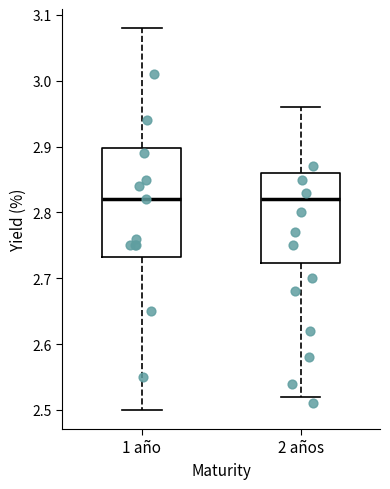

Reading left to right, read every box against the y-axis: the position of its median line, the range the box covers, and the ends of its whiskers. The values are not printed on the chart, so give them approximately, as read against the axis.

1 año: median 2.82, box 2.73 to 2.90, whiskers 2.50 to 3.08
2 años: median 2.82, box 2.72 to 2.86, whiskers 2.52 to 2.96